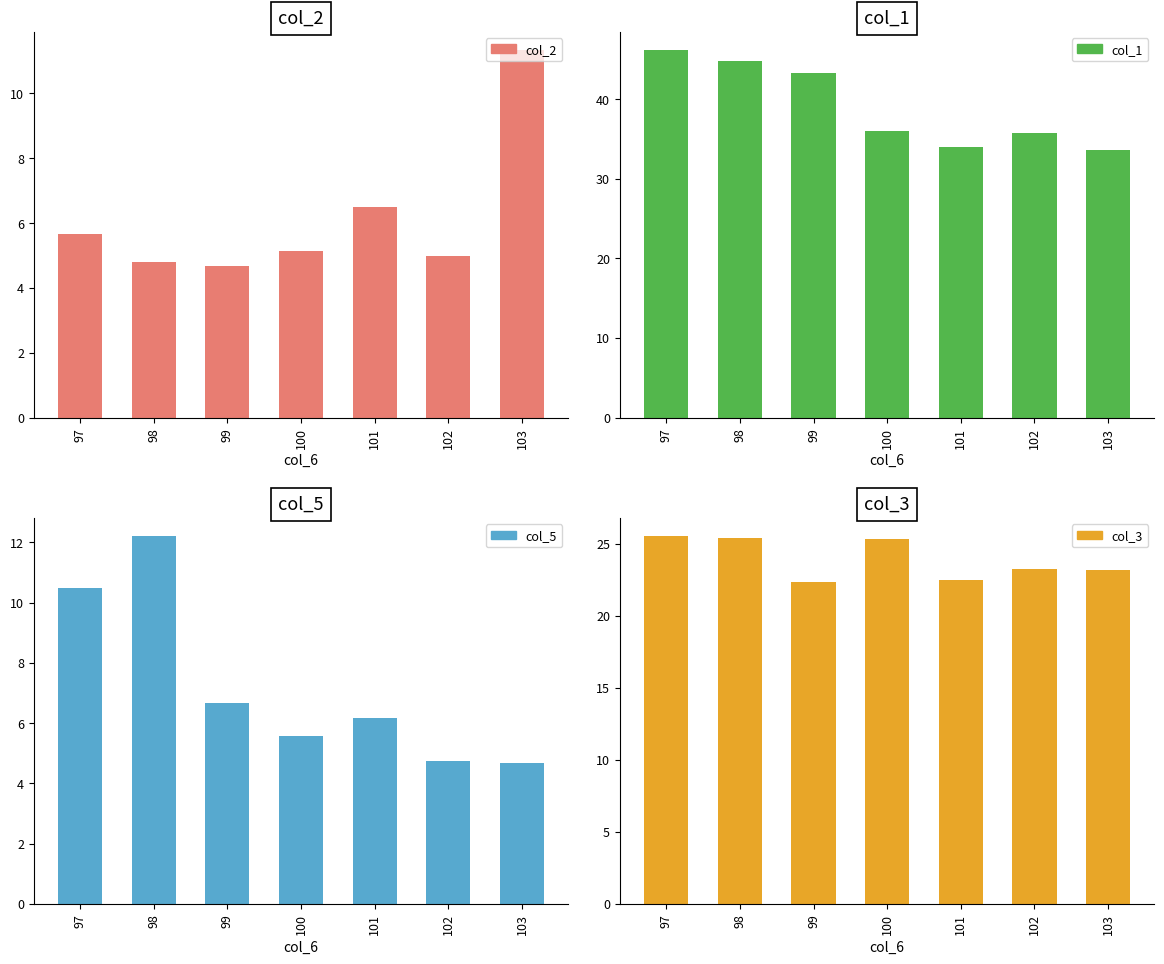

What is the greatest value displayed?

46.2